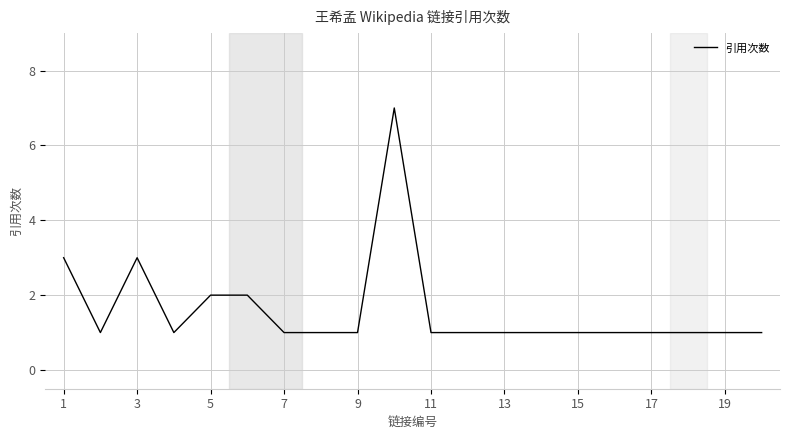

What is the maximum value shown in the chart?

7